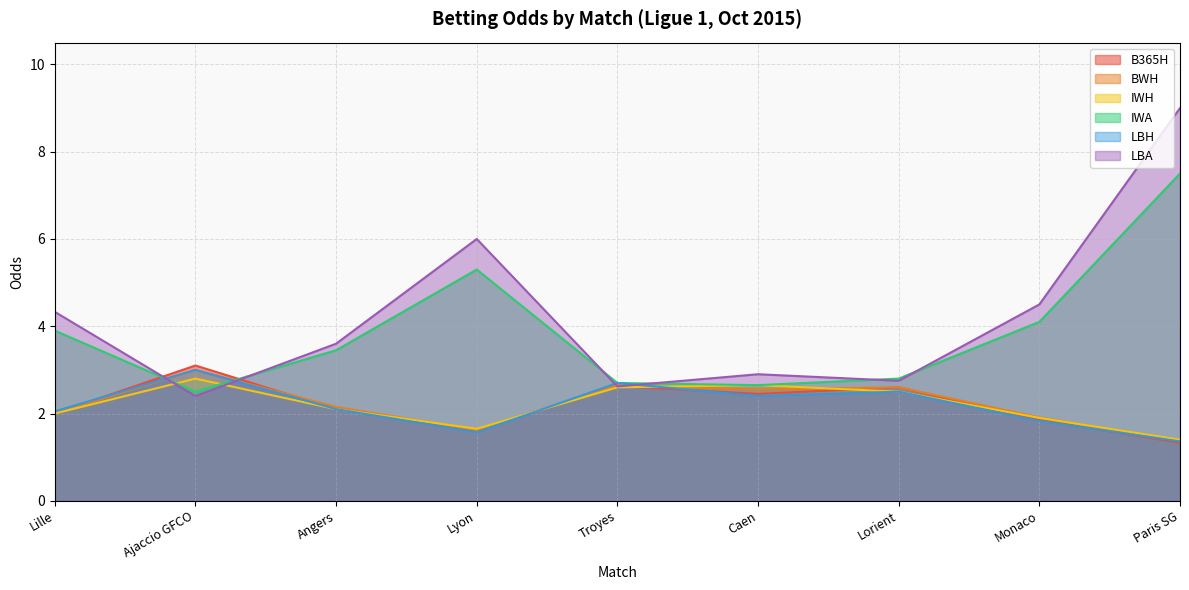

Reading right to left, what are all the values shown in this chart?

B365H: Paris SG=1.3	Monaco=1.9	Lorient=2.6	Caen=2.5	Troyes=2.6	Lyon=1.6	Angers=2.1	Ajaccio GFCO=3.1	Lille=2.0
BWH: Paris SG=1.4	Monaco=1.9	Lorient=2.6	Caen=2.5	Troyes=2.6	Lyon=1.6	Angers=2.1	Ajaccio GFCO=3.0	Lille=2.0
IWH: Paris SG=1.4	Monaco=1.9	Lorient=2.5	Caen=2.6	Troyes=2.6	Lyon=1.6	Angers=2.1	Ajaccio GFCO=2.8	Lille=2.0
IWA: Paris SG=7.5	Monaco=4.1	Lorient=2.8	Caen=2.6	Troyes=2.7	Lyon=5.3	Angers=3.5	Ajaccio GFCO=2.5	Lille=3.9
LBH: Paris SG=1.4	Monaco=1.8	Lorient=2.5	Caen=2.4	Troyes=2.7	Lyon=1.6	Angers=2.1	Ajaccio GFCO=3.0	Lille=2.0
LBA: Paris SG=9.0	Monaco=4.5	Lorient=2.8	Caen=2.9	Troyes=2.6	Lyon=6.0	Angers=3.6	Ajaccio GFCO=2.4	Lille=4.3